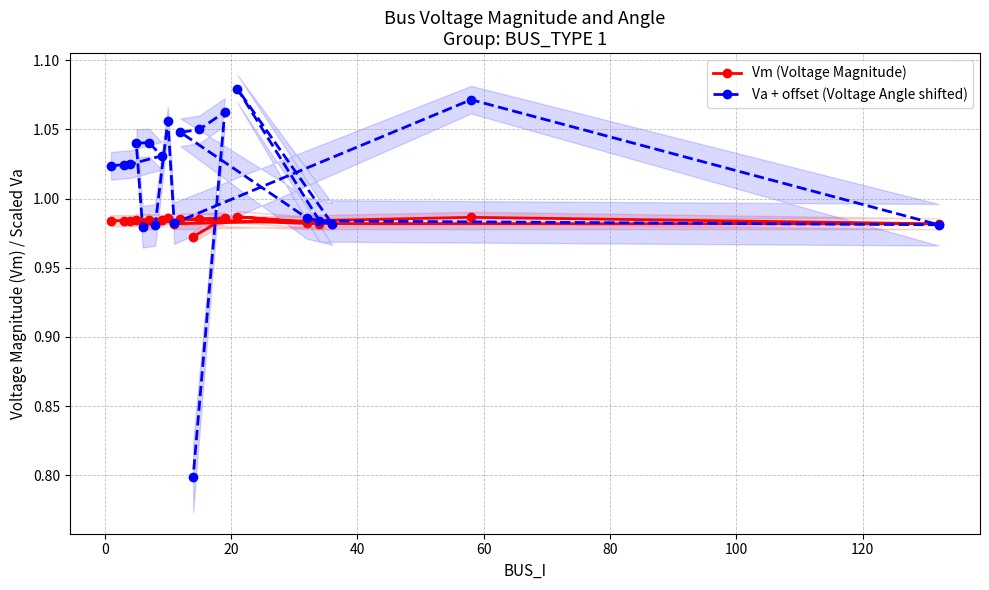

How many values in the Va + offset (Voltage Angle shifted) series exceed 1?

12